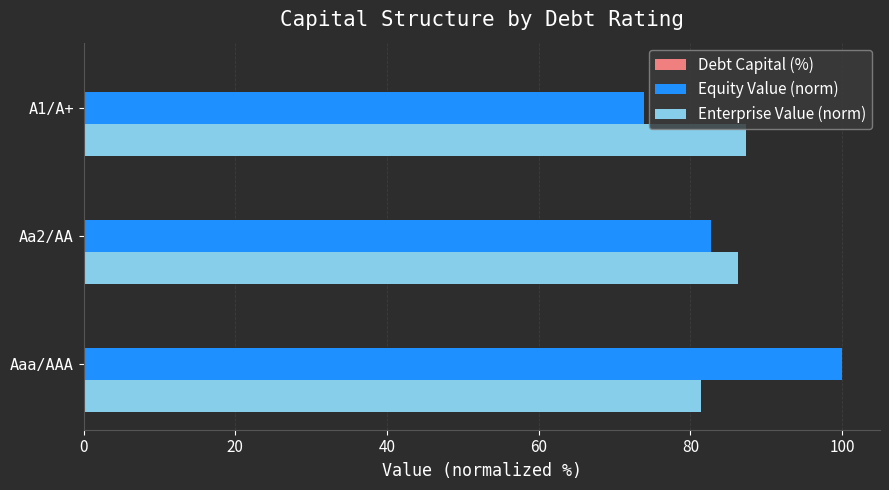

What is the highest value of the Equity Value (norm) series?

100.0